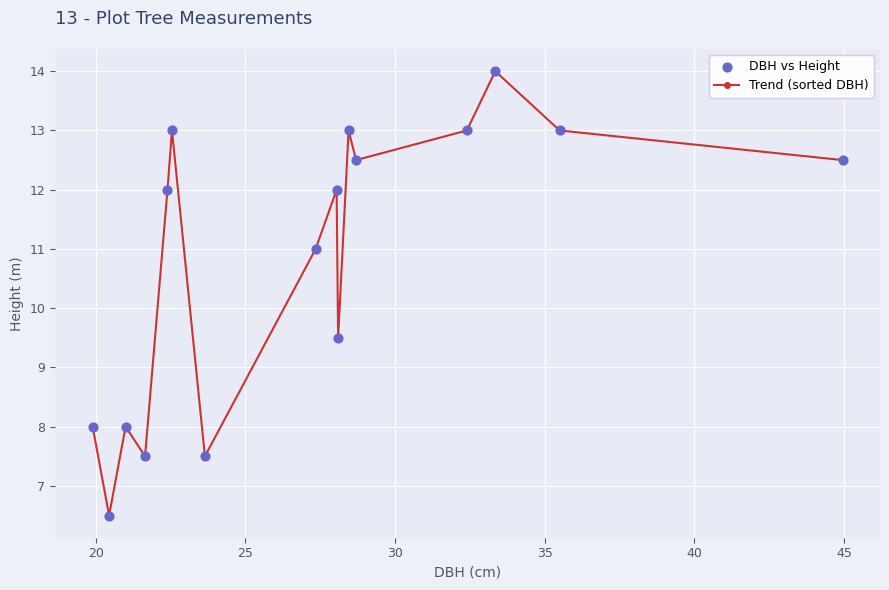

What is the value of the 10th point from the left?

9.5